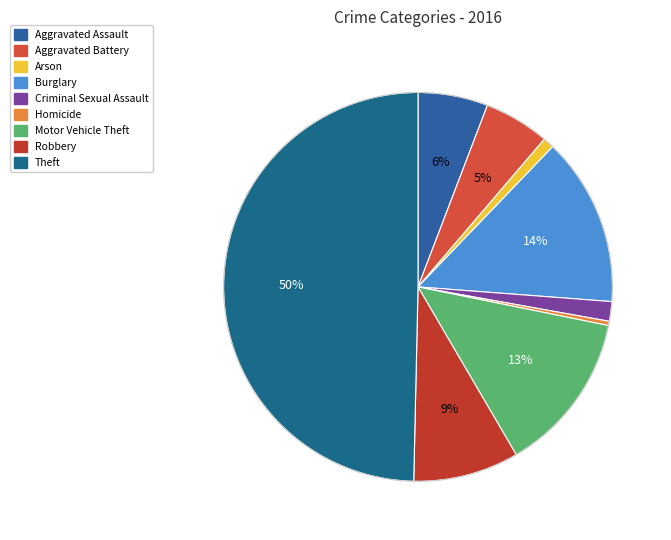

To the nearest percent, what is the difference between the largest and smallest slice percentages?

49%